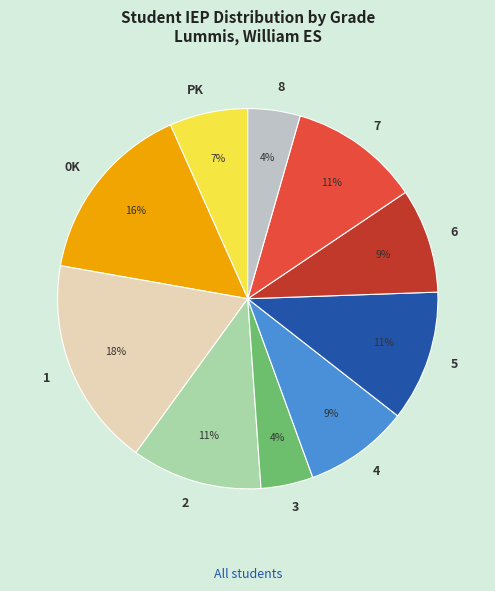

What is the largest slice in the pie chart?

1